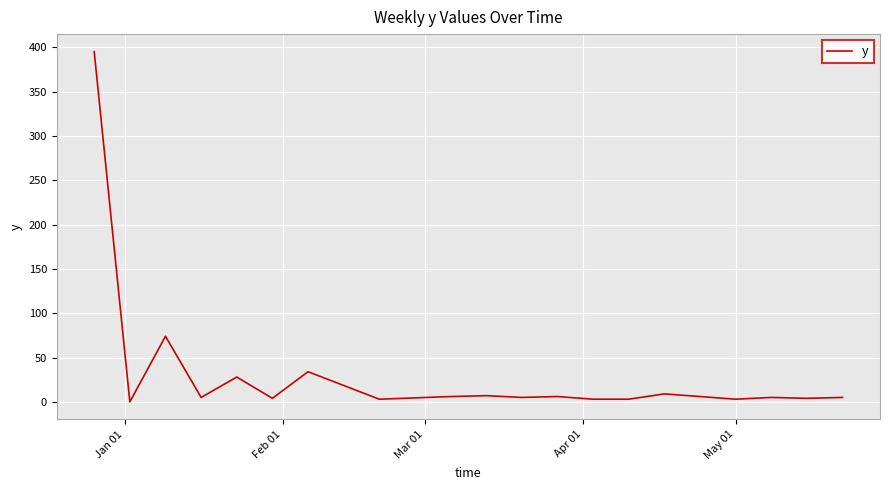

What is the maximum value shown in the chart?

395